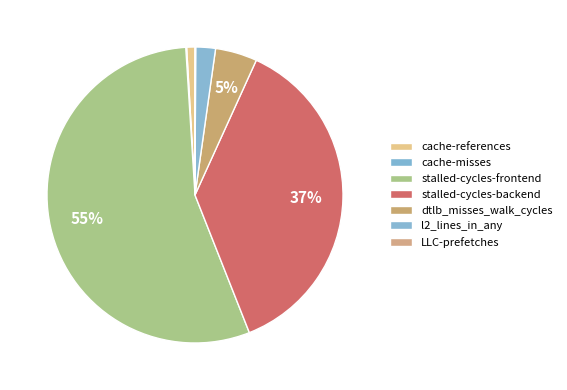

To the nearest percent, what is the combined percentage of LLC-prefetches and dtlb_misses_walk_cycles?

5%